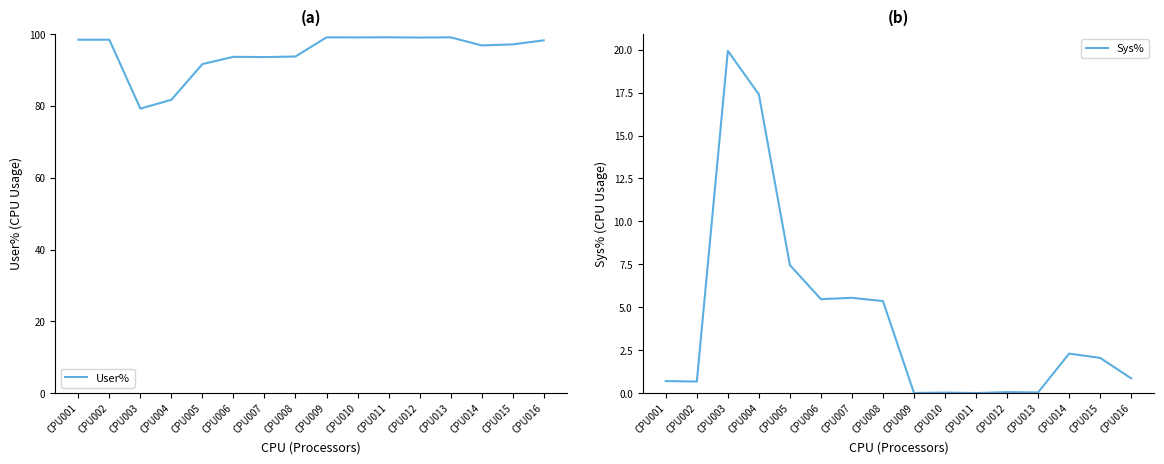

At how many categories does at least one series exceed 46?

16